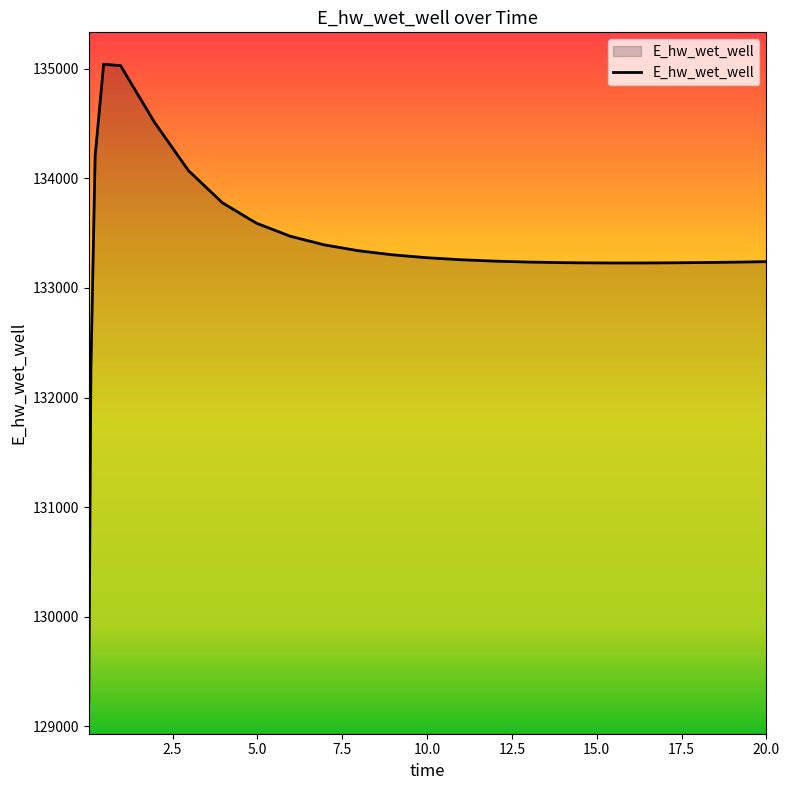

What is the minimum value shown in the chart?

129224.0